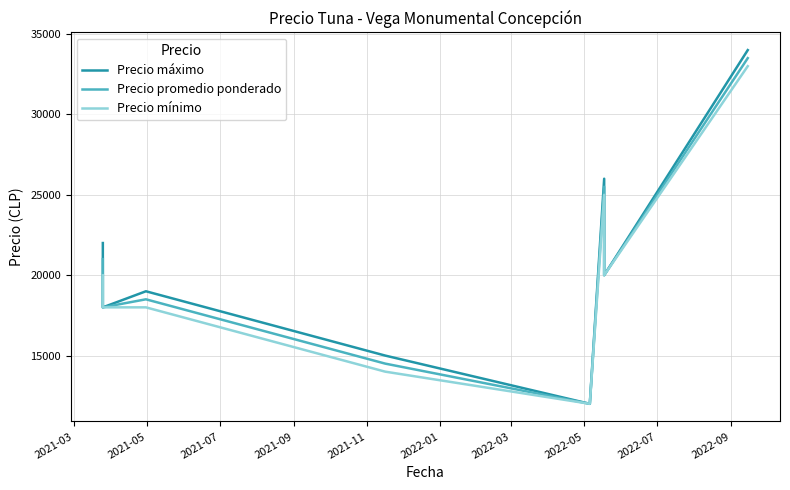

What is the value of the Precio máximo point at the 8th from the left?

34000